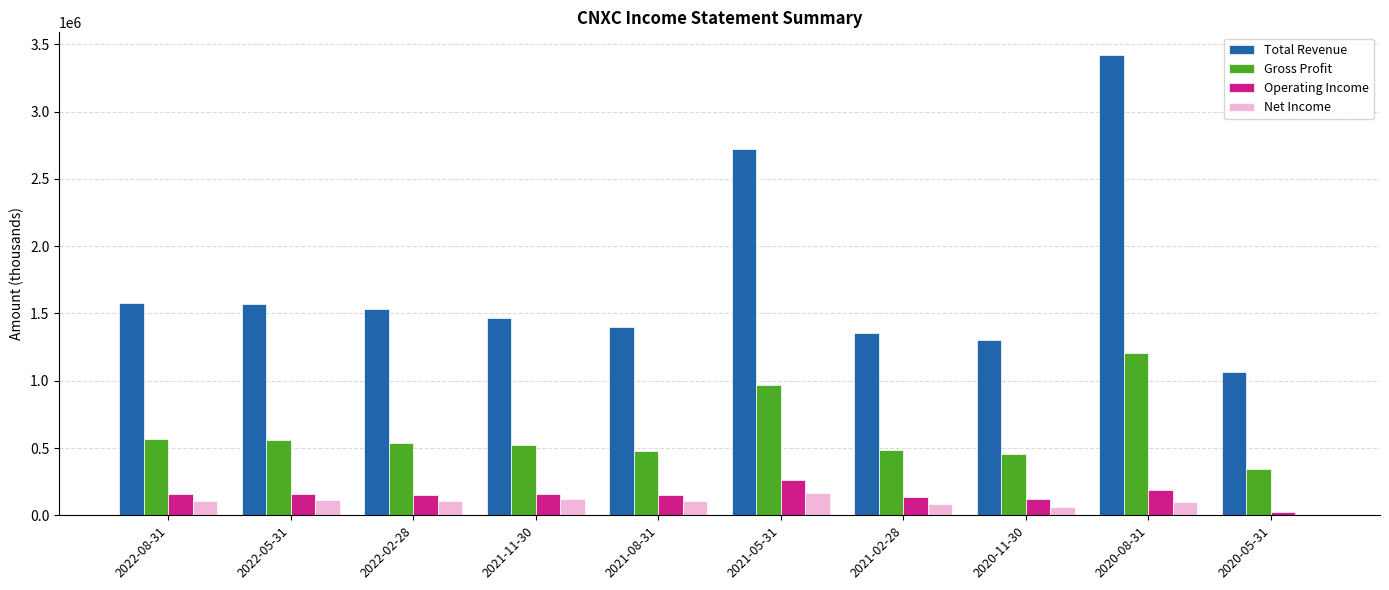

Where does the Operating Income series first go above 156900?

2022-08-31